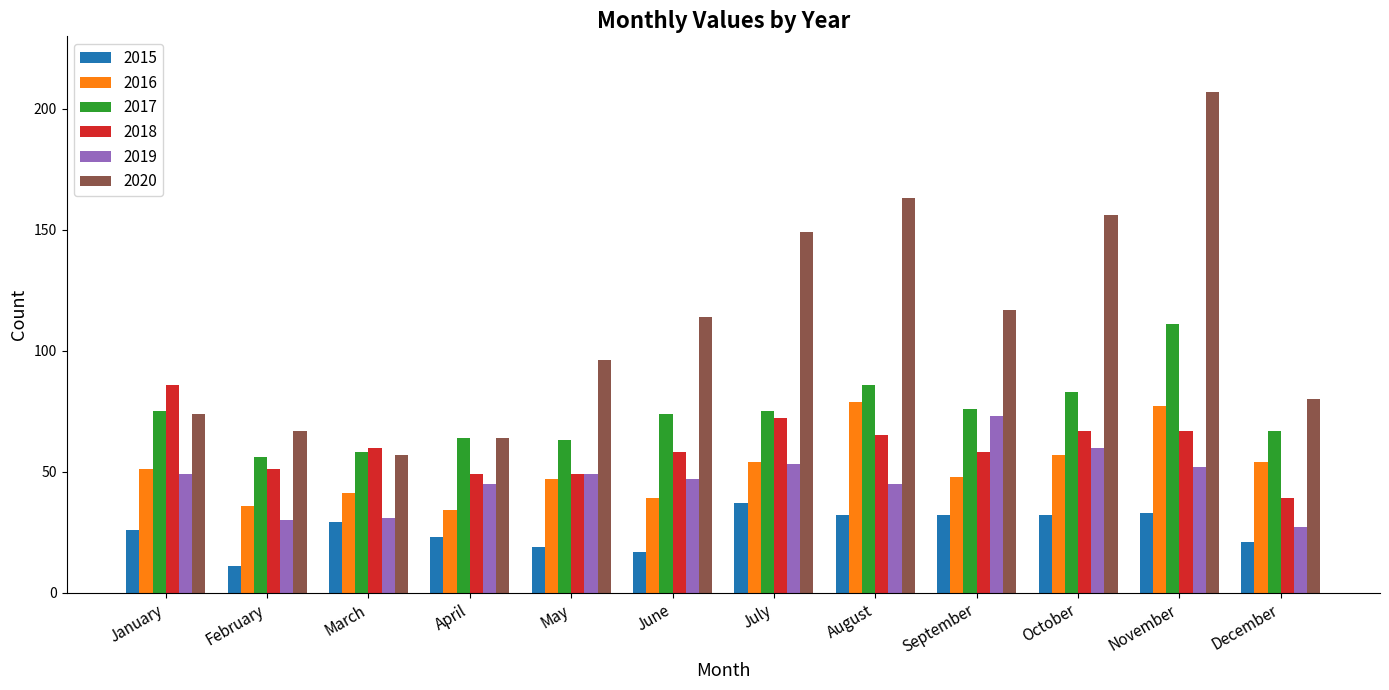

What is the approximate value of 2020 at June?

114